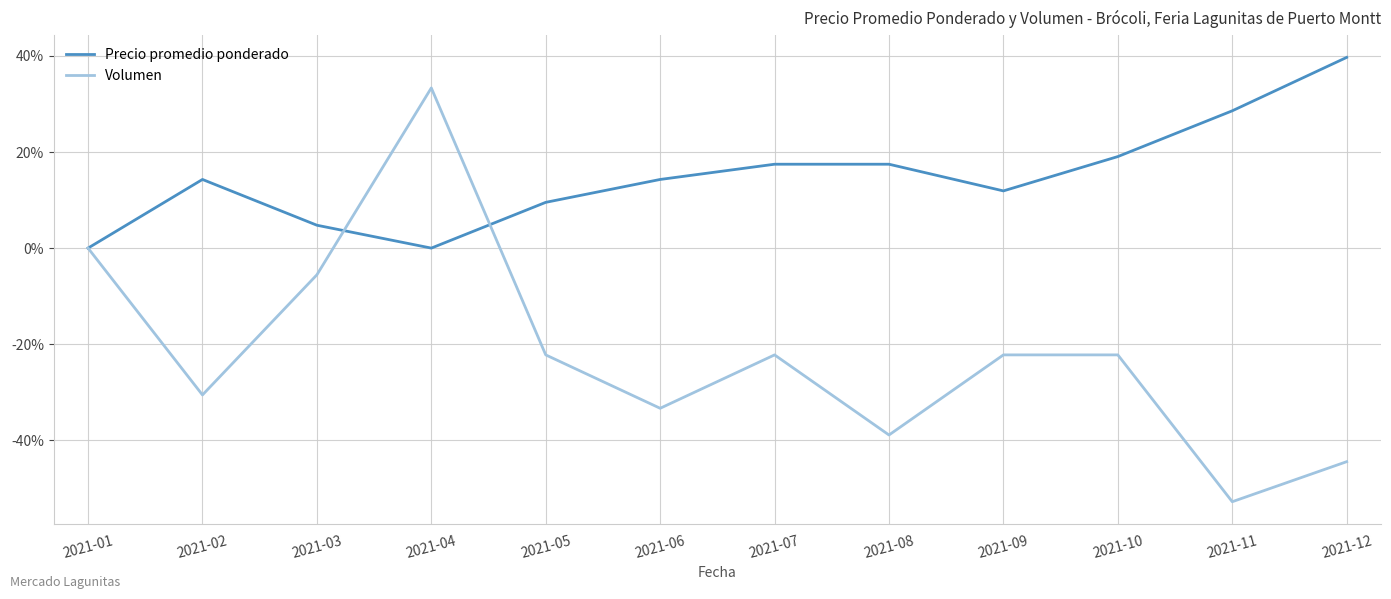

At which category does Volumen reach its first local peak?

2021-04